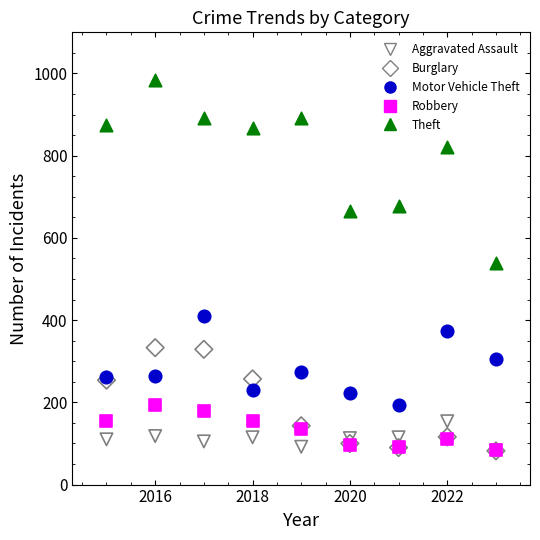

What are all the series names shown in the legend?

Aggravated Assault, Burglary, Motor Vehicle Theft, Robbery, Theft